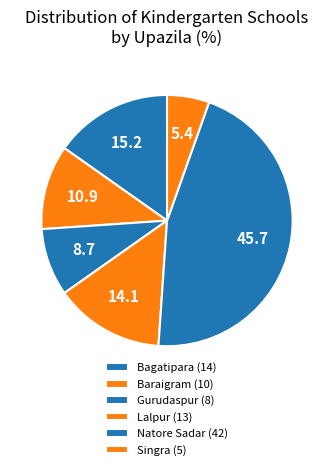

Which has a higher value, Gurudaspur or Singra?

Gurudaspur